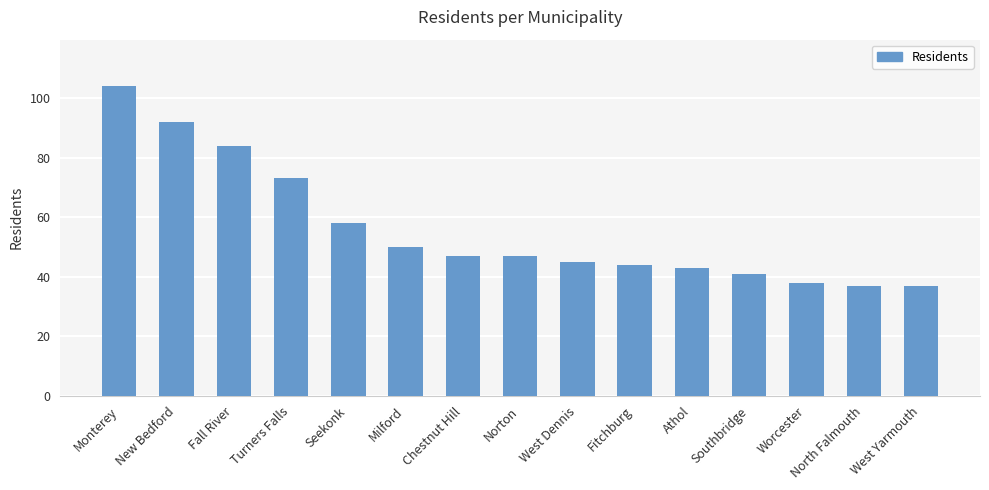

How many series are shown in this chart?

1